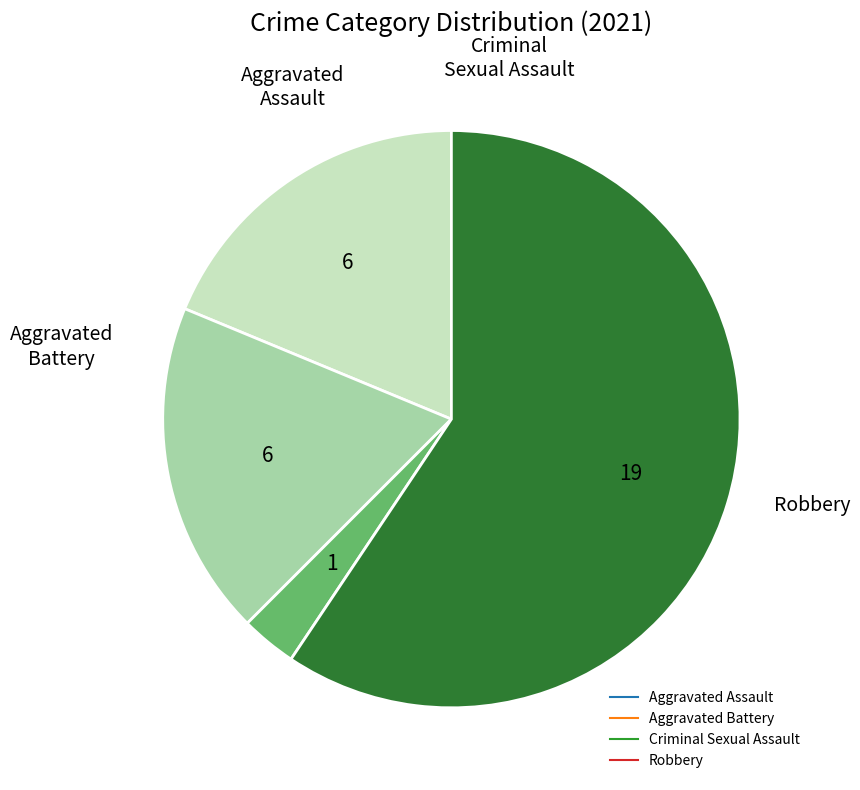

Is there a majority slice in this chart?

Yes